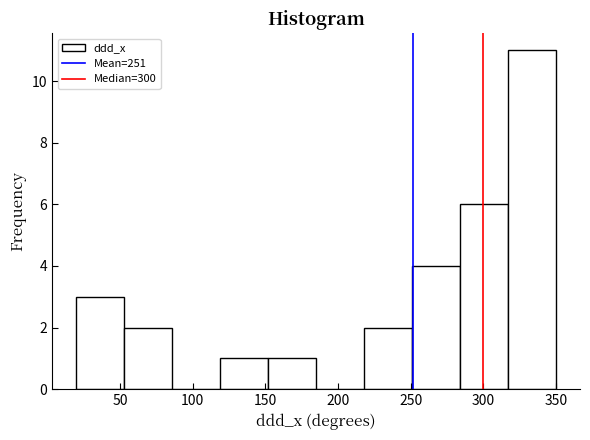

What is the height of the bar covering 20 to 53 on the x-axis? Neither the bar edges nor the heights are printed on the chart, so give them approximately, as read against the axes.

3